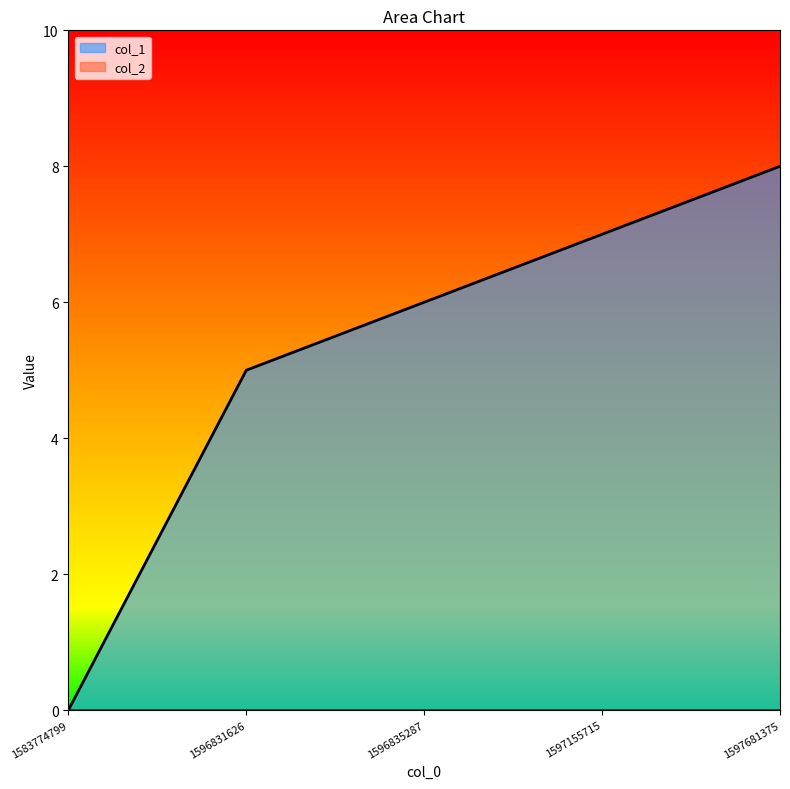

Is it true that the value at 1597155715 is 11?

False